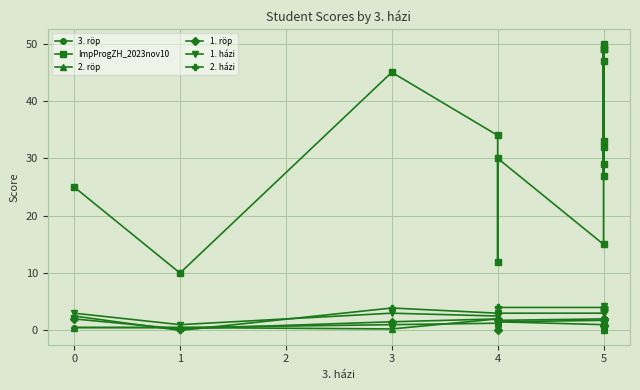

True or false: 3. röp and ImpProgZH_2023nov10 cross at least once.

False